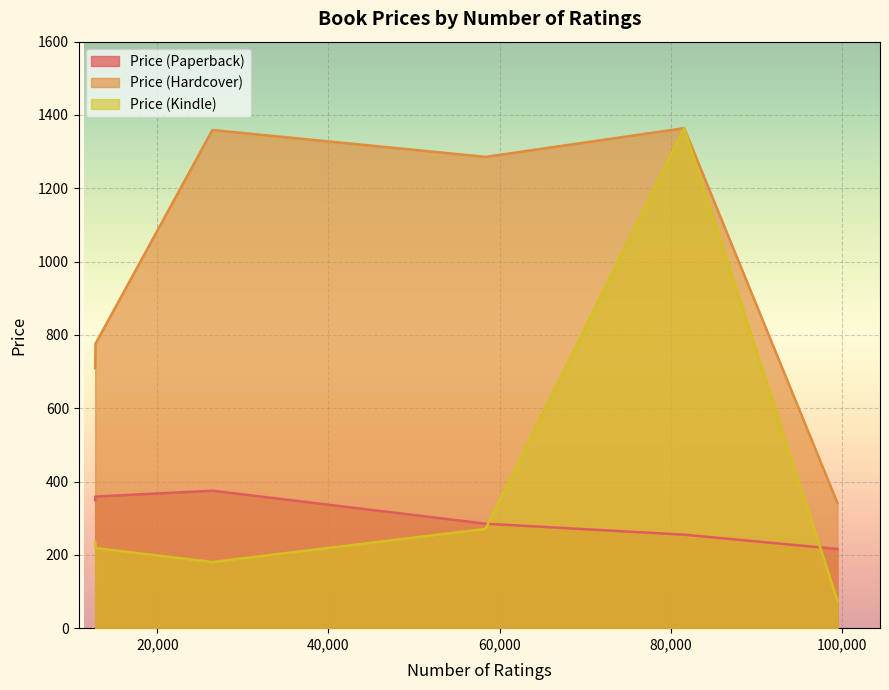

Which series has the largest total across all categories?

Price (Hardcover)